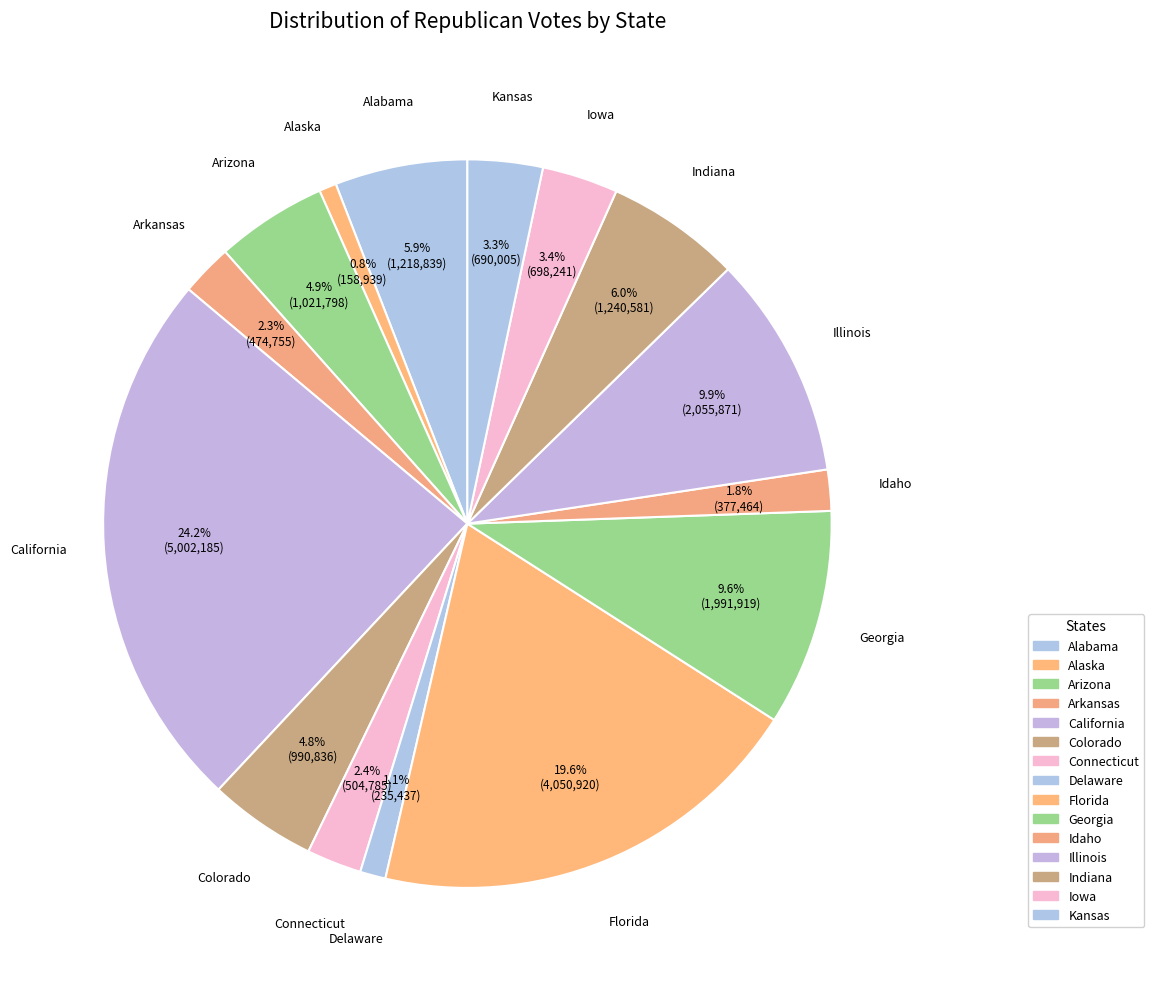

What percentage is the Kansas slice, to the nearest percent?

3%